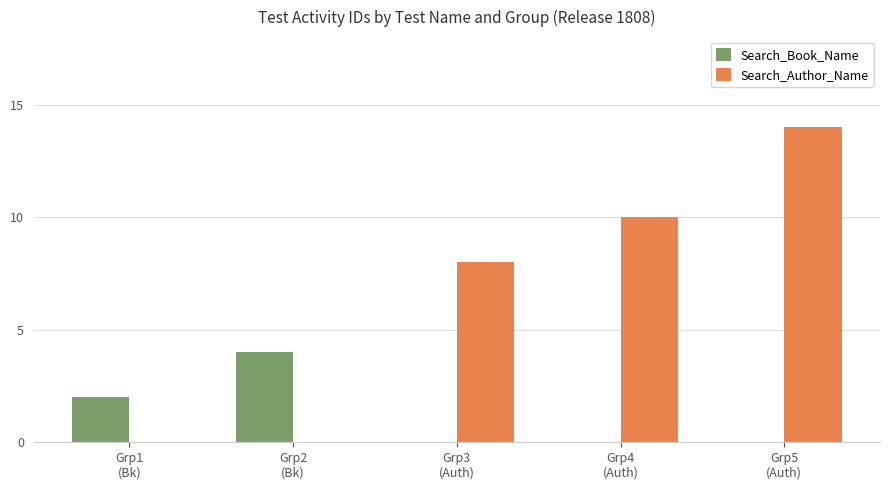

What is the sum of all Search_Book_Name values?

6